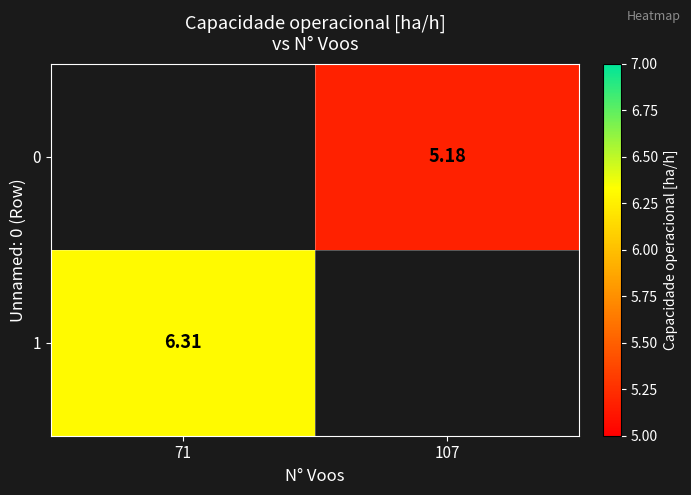

Is the value of 1 at 71 greater than the value of 0 at 107?

Yes